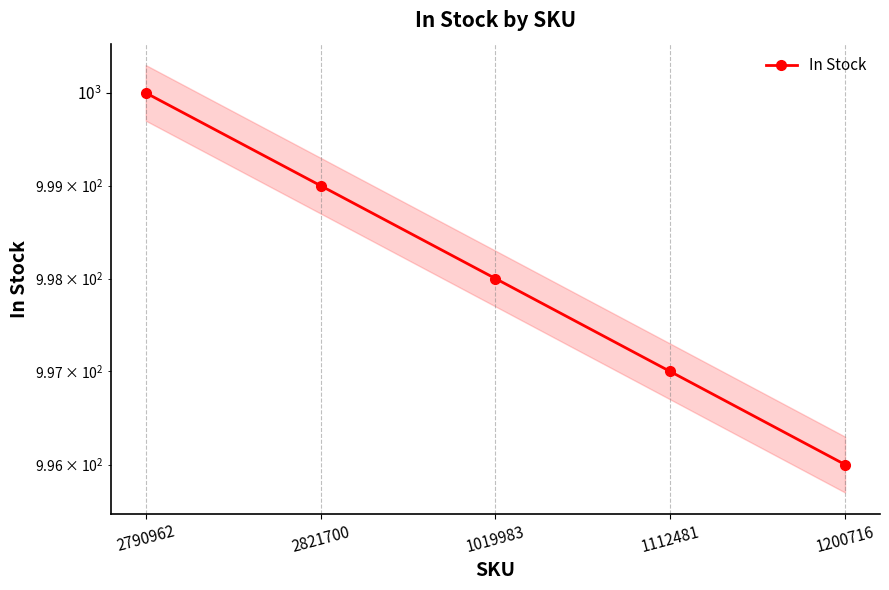

Approximately how many times larger is the value at 1019983 compared to 2790962?

1.0